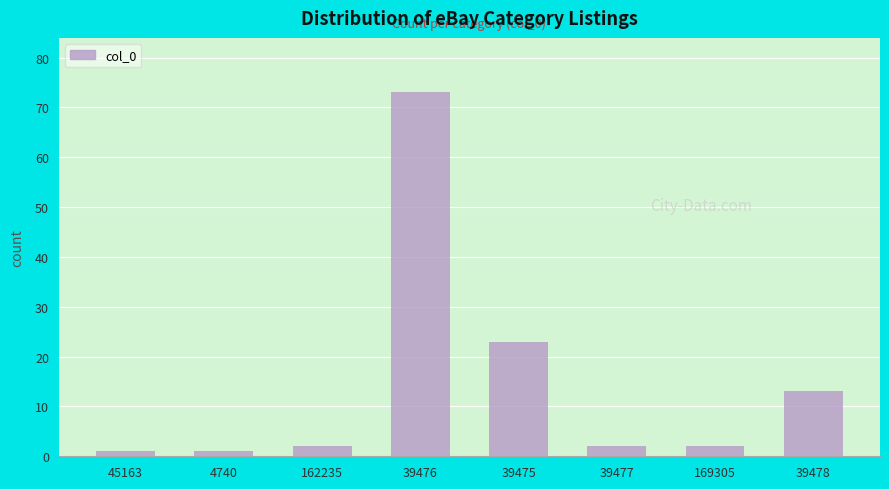

What is the difference between the maximum and second lowest values?

72